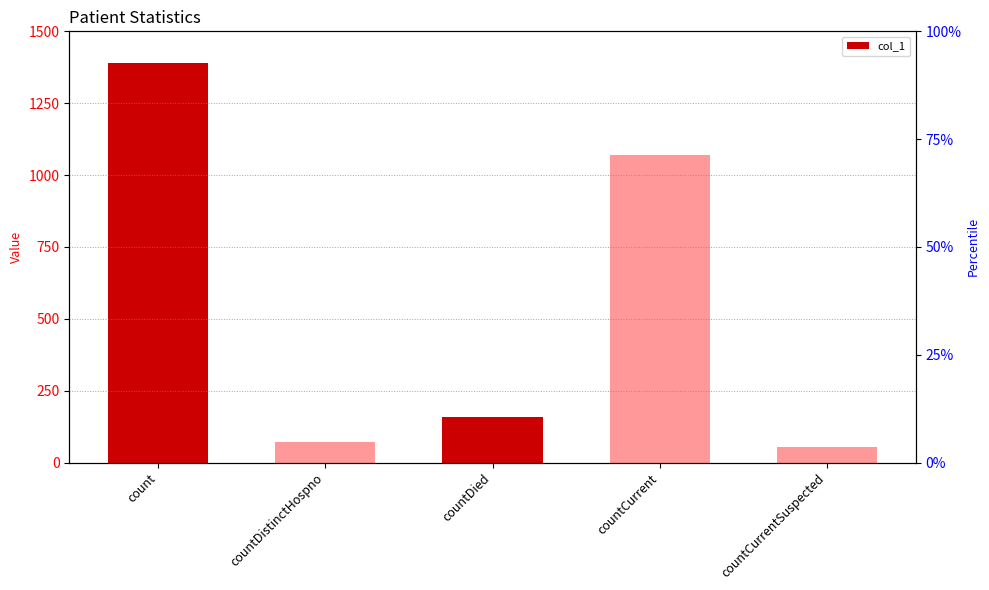

Reading right to left, transcribe all the data shown in this chart.

55	1069	159	73	1389